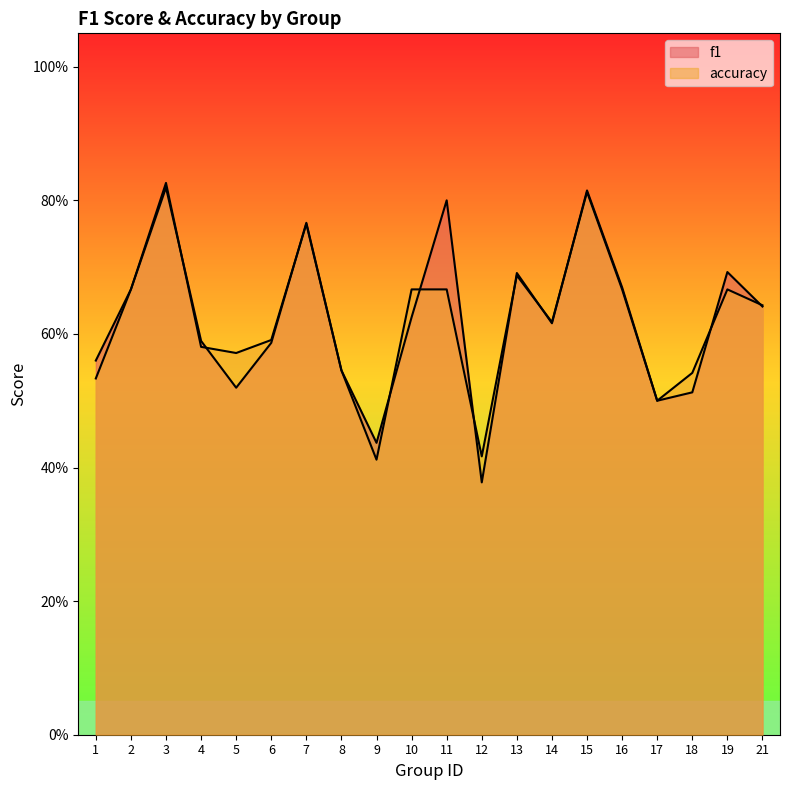

Which category has the lowest value in the accuracy series?

9